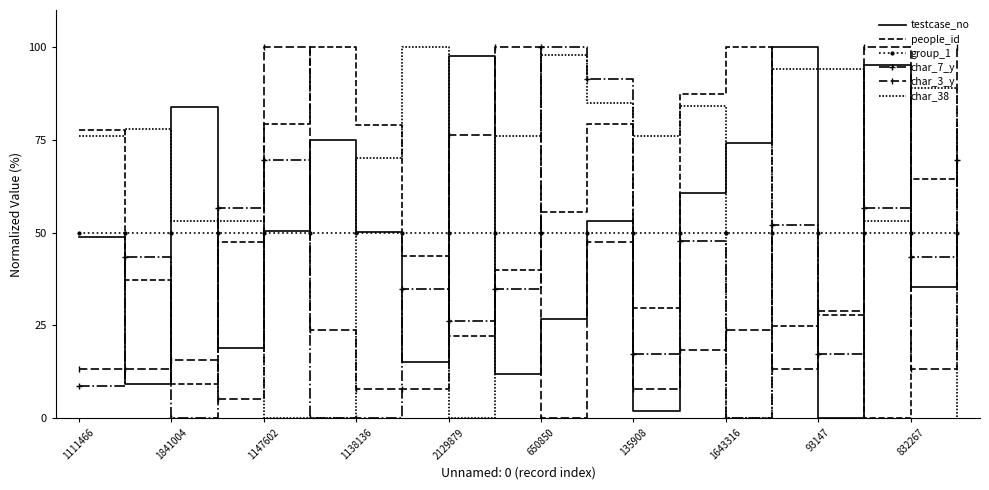

In people_id, how many points are higher than both neighbors (excluding endpoints)?

4